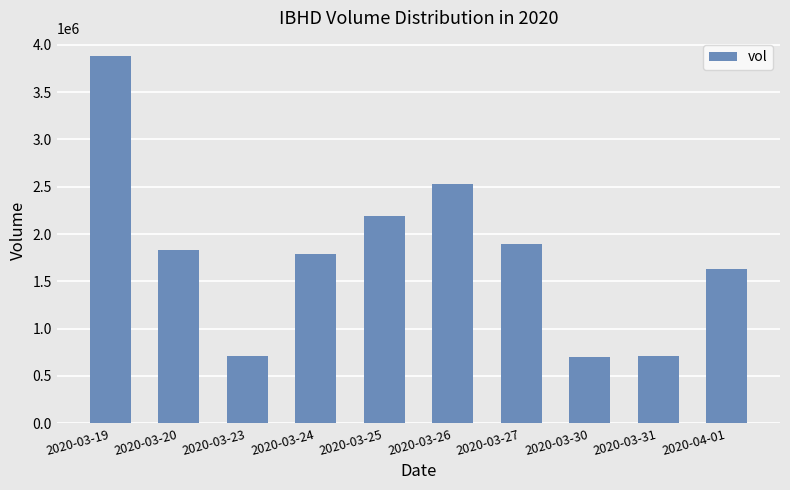

What is the greatest value displayed?

3880200